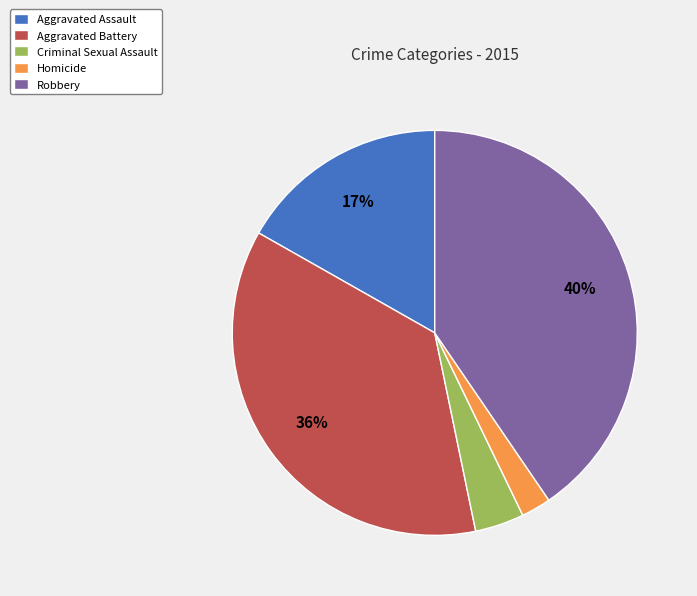

Approximately how many times larger is the value at Aggravated Assault compared to Robbery?

0.4